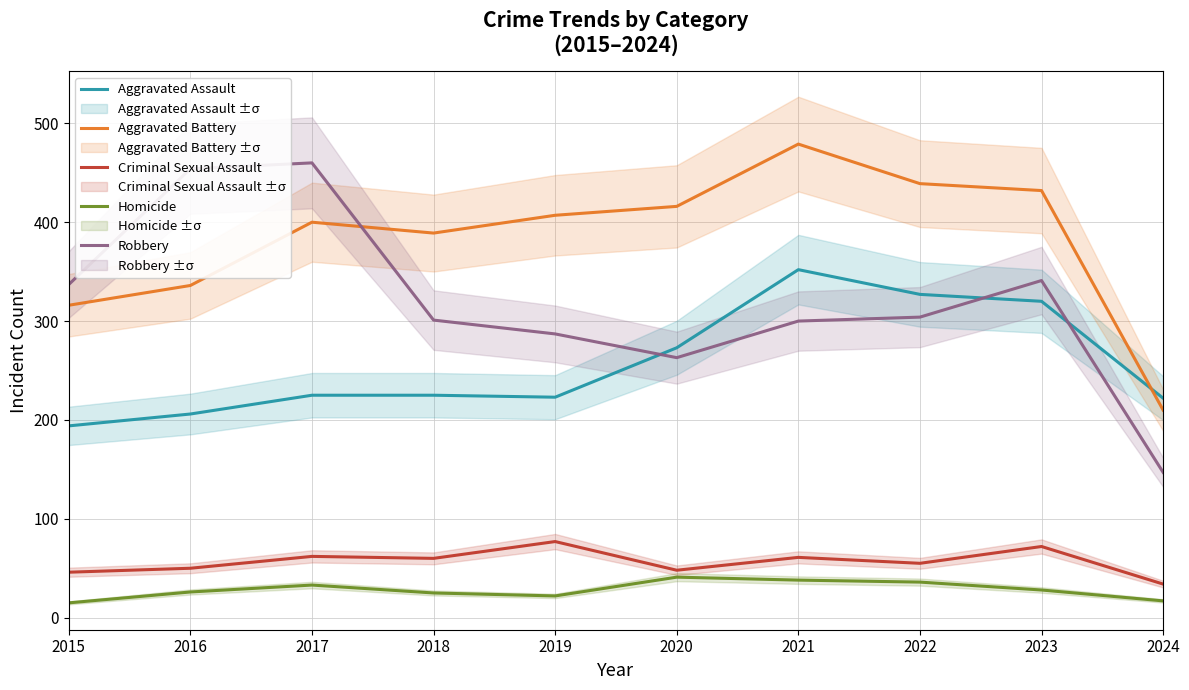

In Aggravated Assault, how many points are higher than both neighbors (excluding endpoints)?

1